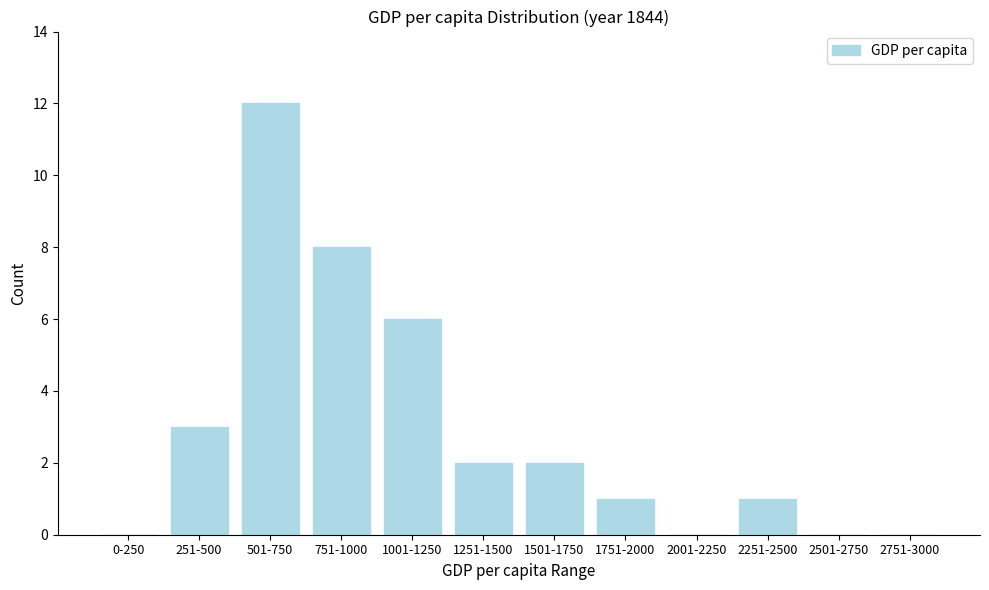

Reading right to left, what are all the values shown in this chart?

2751-3000=0	2501-2750=0	2251-2500=1	2001-2250=0	1751-2000=1	1501-1750=2	1251-1500=2	1001-1250=6	751-1000=8	501-750=12	251-500=3	0-250=0